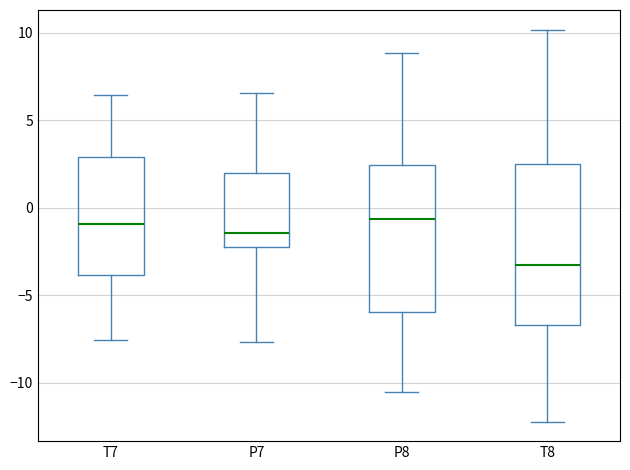

Reading left to right, read every box against the y-axis: the position of its median line, the range the box covers, and the ends of its whiskers. The values are not printed on the chart, so give them approximately, as read against the axis.

T7: median -1.0, box -4.0 to 3.0, whiskers -7.5 to 6.5
P7: median -1.5, box -2.5 to 2.0, whiskers -7.5 to 6.5
P8: median -0.5, box -6.0 to 2.5, whiskers -10.5 to 9.0
T8: median -3.0, box -6.5 to 2.5, whiskers -12.0 to 10.0